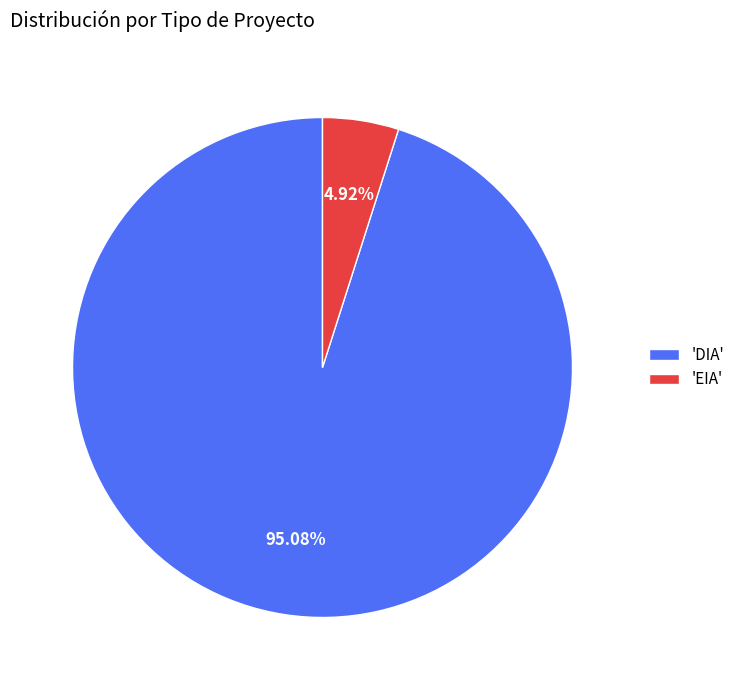

To the nearest percent, what is the difference between the largest and smallest slice percentages?

90%